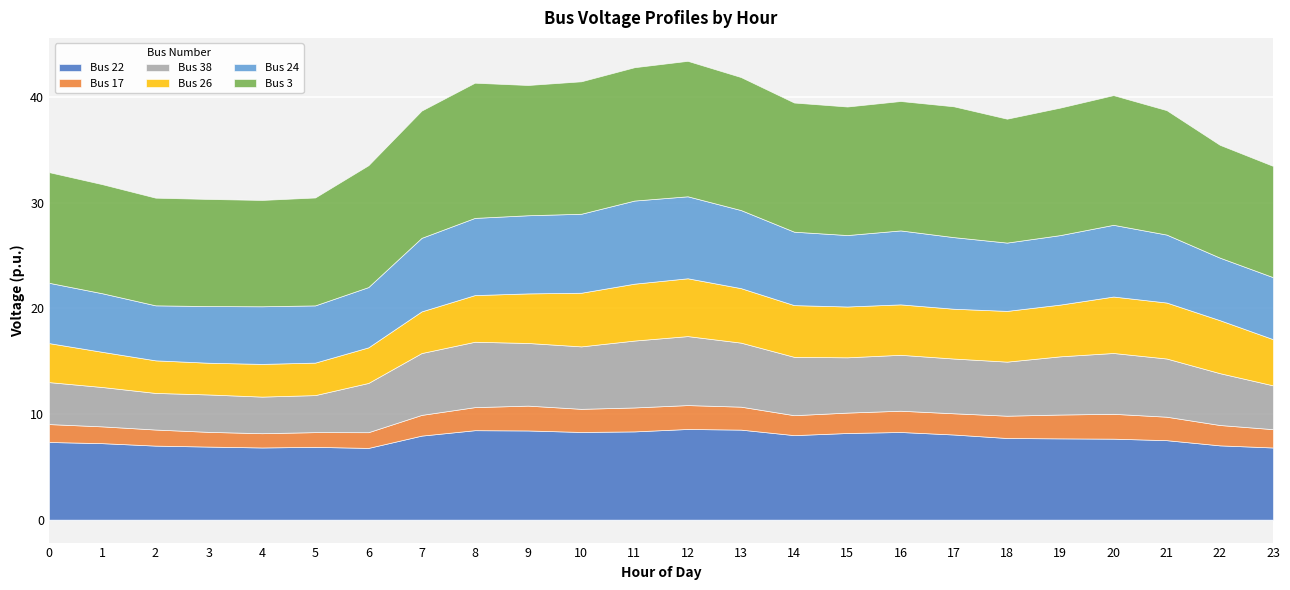

What is the difference between the highest and lowest values at 23?

8.8